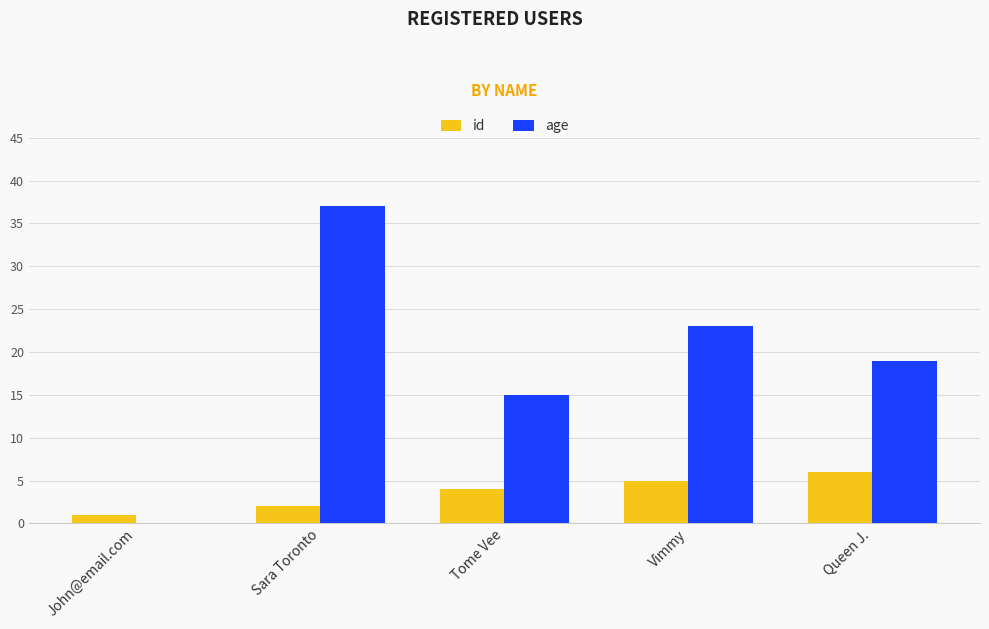

What is the sum of all age values?

94